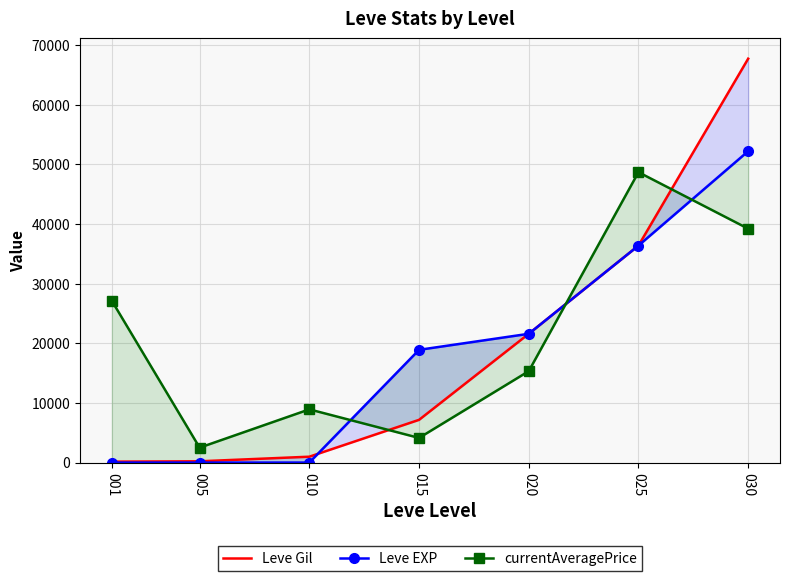

What is the sum of the Leve EXP values at 025 and 015?

55300